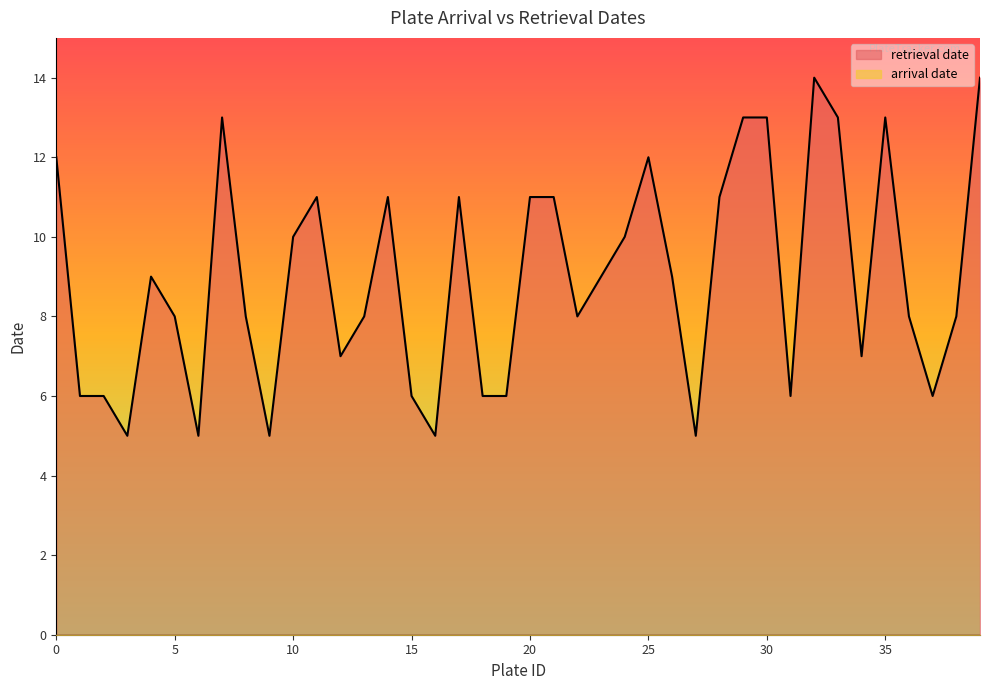

How many values exceed 9?

17